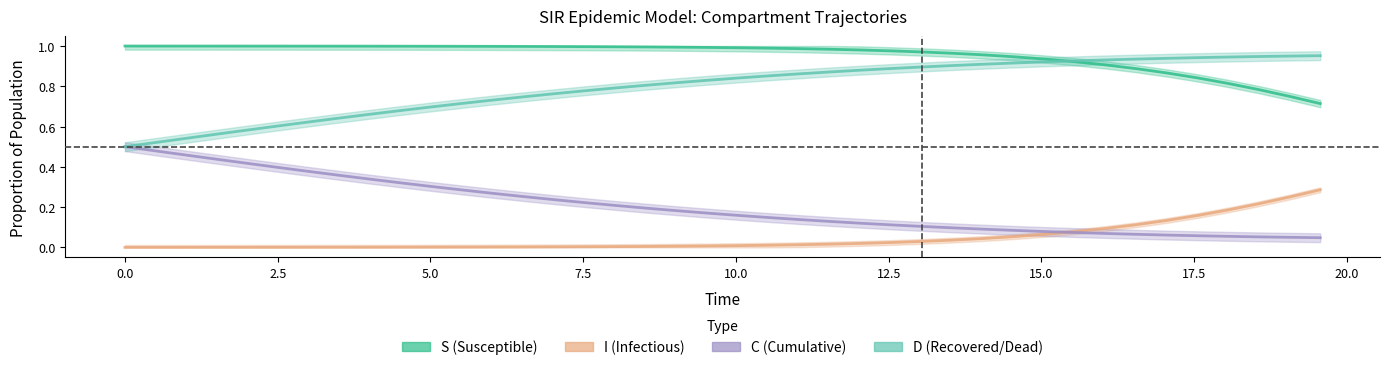

What is the difference between the maximum and minimum values in the S series?

0.3